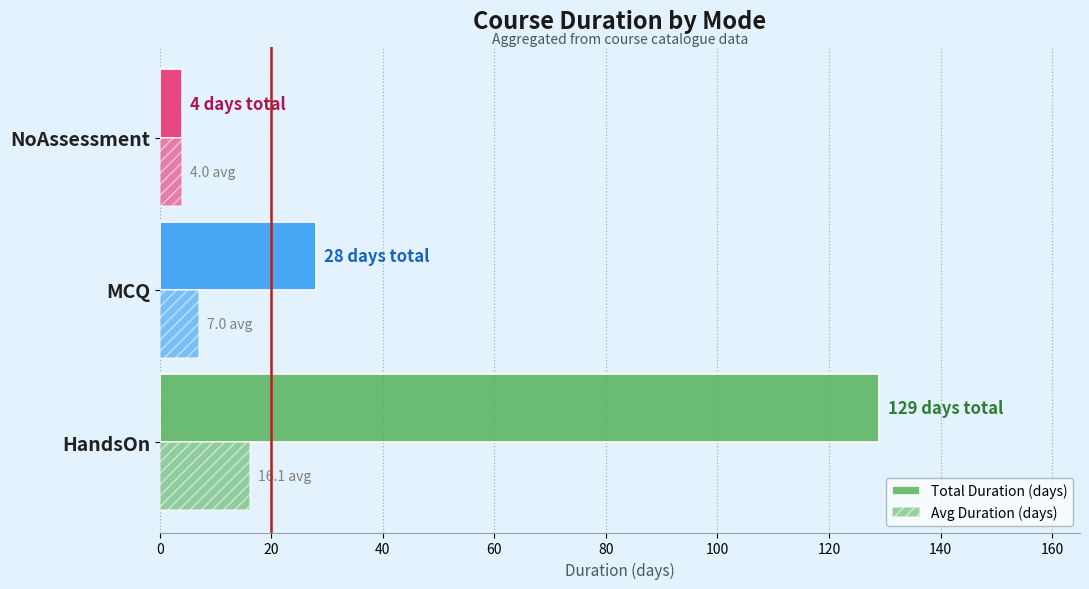

What is the sum of all Avg Duration (days) values?

27.1